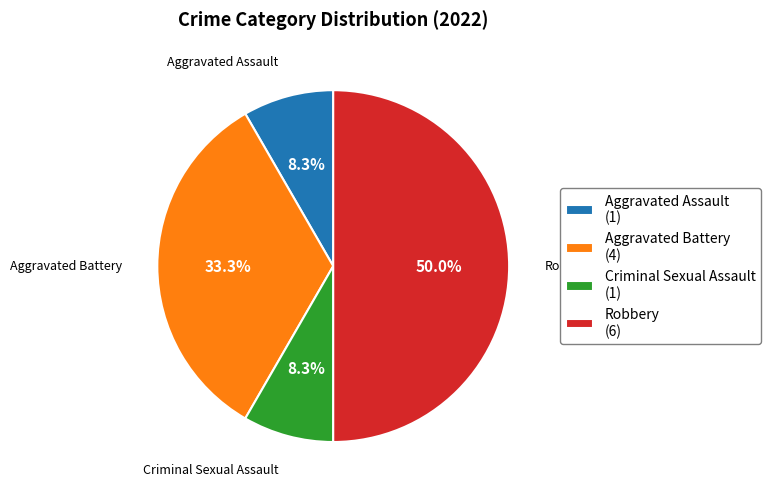

What is the ratio of the value at Aggravated Assault to the value at Robbery?

0.2